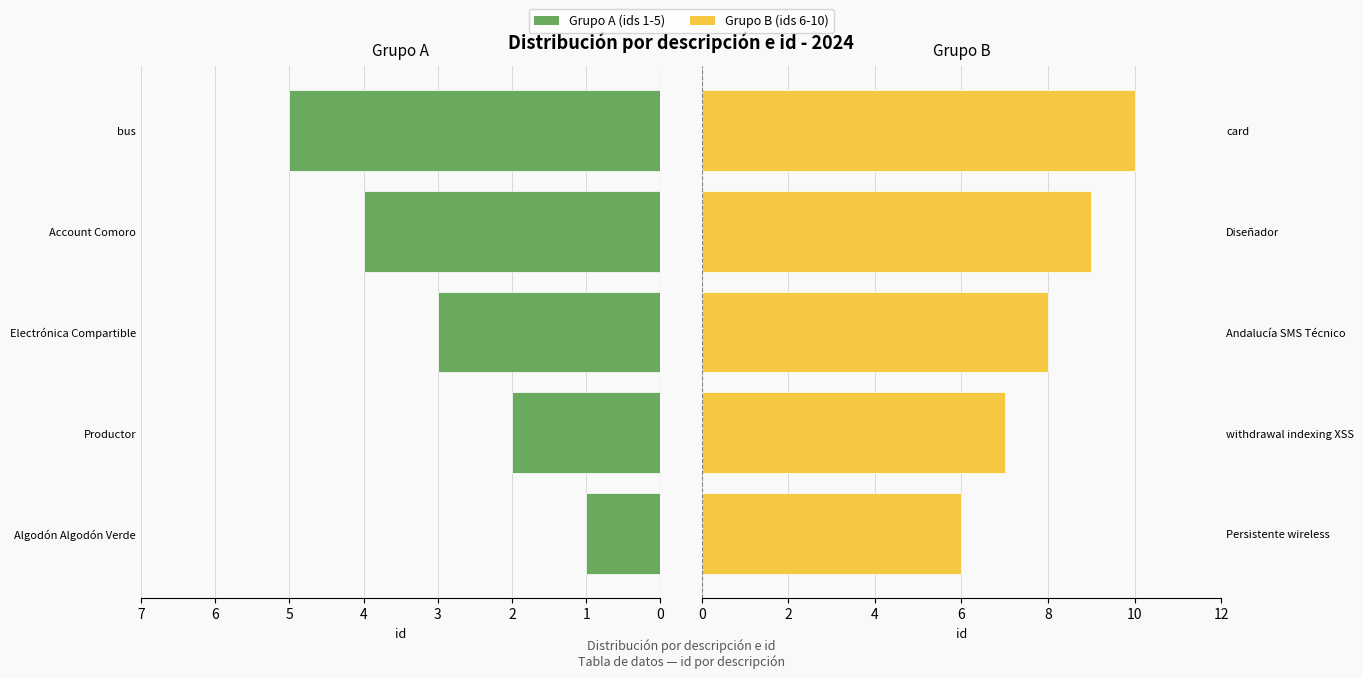

What is the average value of the Grupo A (ids 1-5) series?

3